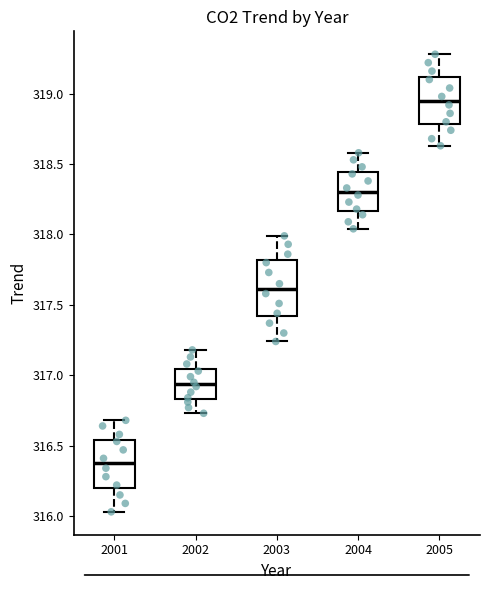

Which box is the tallest, from its lower edge to its upper edge?

2003